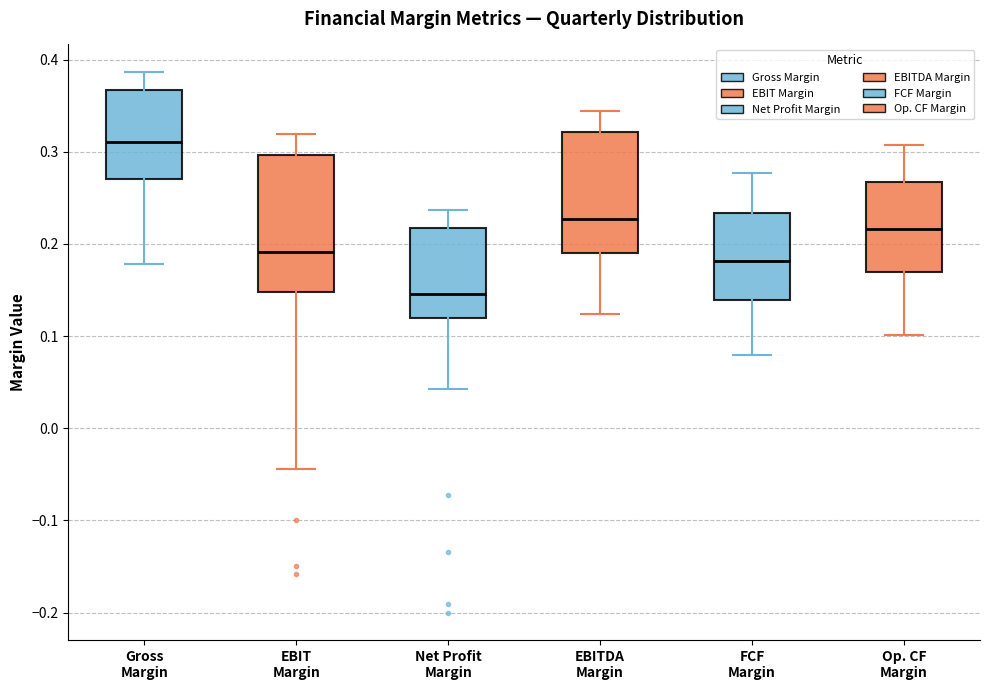

Reading left to right, read every box against the y-axis: the position of its median line, the range the box covers, and the ends of its whiskers. The values are not printed on the chart, so give them approximately, as read against the axis.

Gross Margin: median 0.31, box 0.27 to 0.37, whiskers 0.18 to 0.39
EBIT Margin: median 0.19, box 0.15 to 0.30, whiskers -0.04 to 0.32
Net Profit Margin: median 0.15, box 0.12 to 0.22, whiskers 0.04 to 0.24
EBITDA Margin: median 0.23, box 0.19 to 0.32, whiskers 0.12 to 0.34
FCF Margin: median 0.18, box 0.14 to 0.23, whiskers 0.08 to 0.28
Op. CF Margin: median 0.22, box 0.17 to 0.27, whiskers 0.10 to 0.31